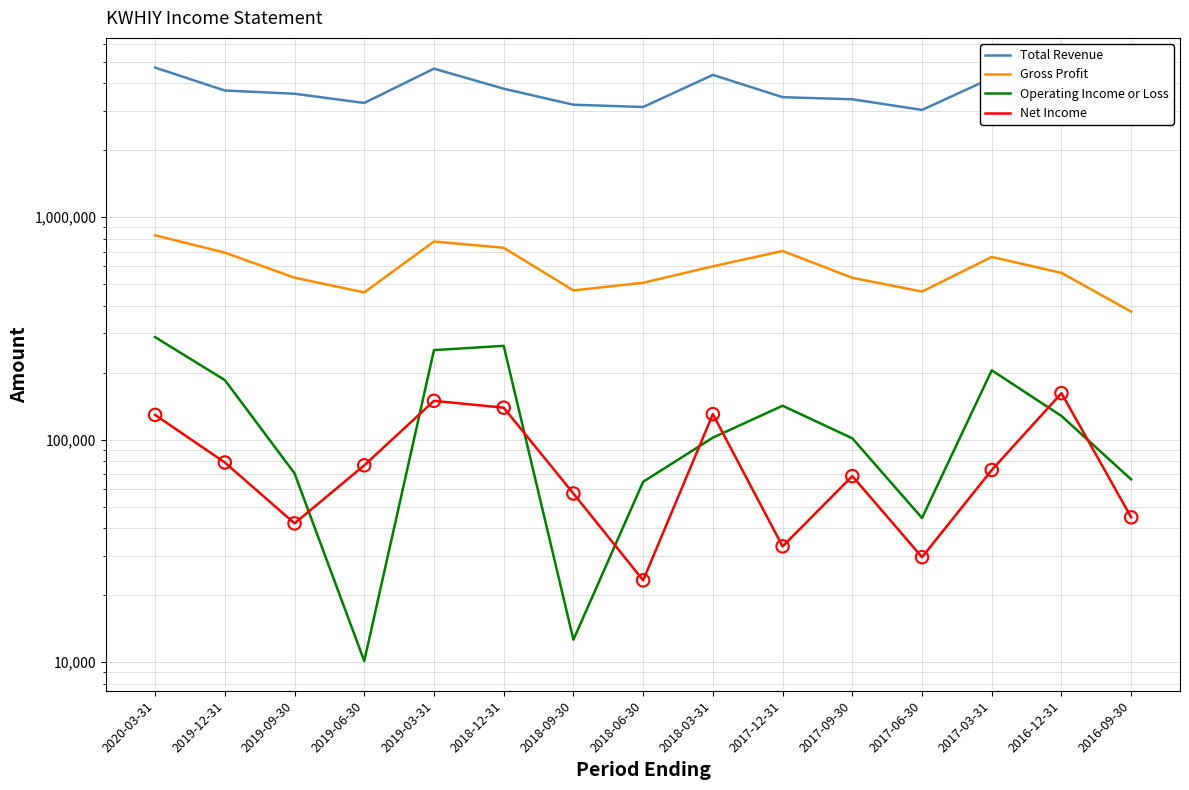

Which series contains the highest Y value?

Total Revenue